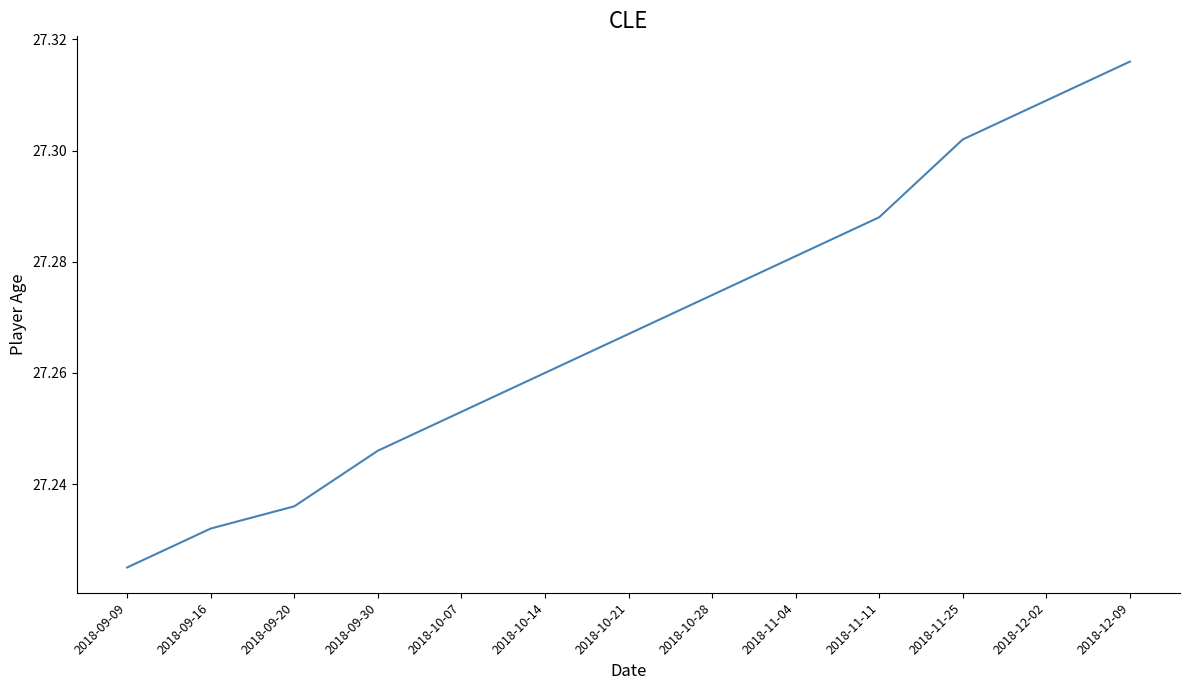

Which category has the highest value across all series?

2018-12-09